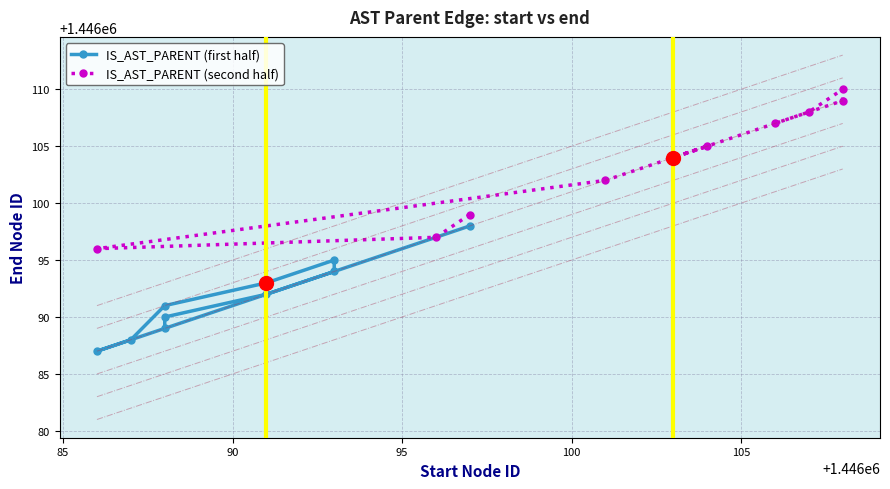

Reading left to right, extract all data points from this chart.

IS_AST_PARENT (first half): 1446089	1446090	1446092	1446094	1446095	1446093	1446091	1446088	1446087	1446098
IS_AST_PARENT (second half): 1446099	1446097	1446096	1446102	1446105	1446104	1446109	1446110	1446108	1446107